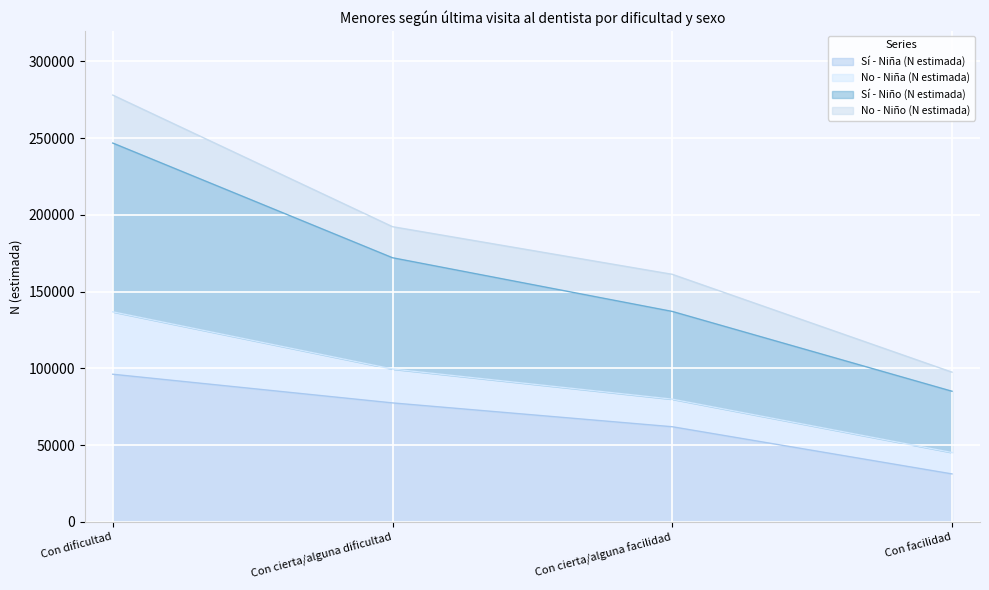

Which series has the largest range (max minus min)?

Sí - Niño (N estimada)